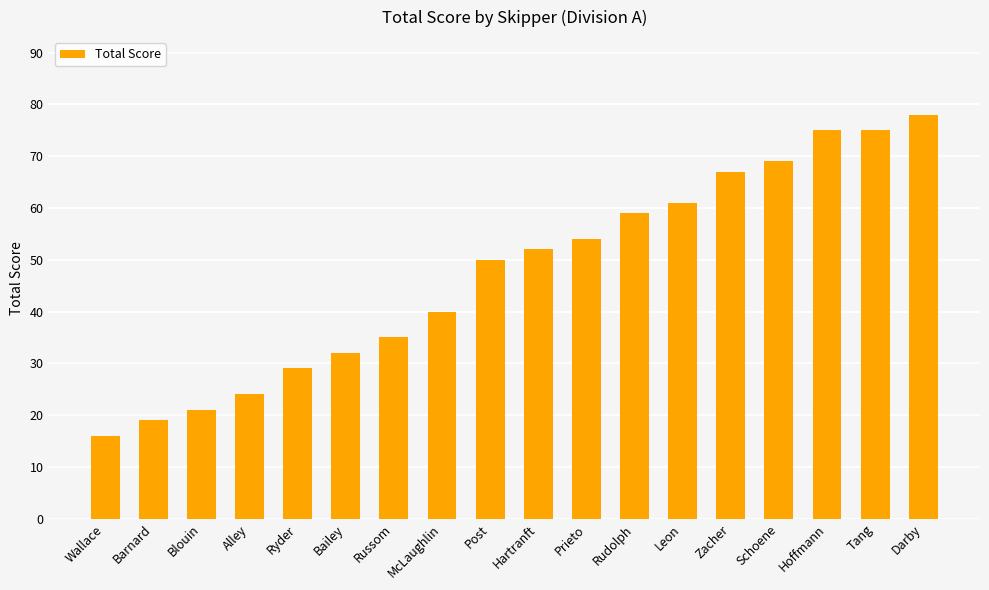

How many values are below 52?

9